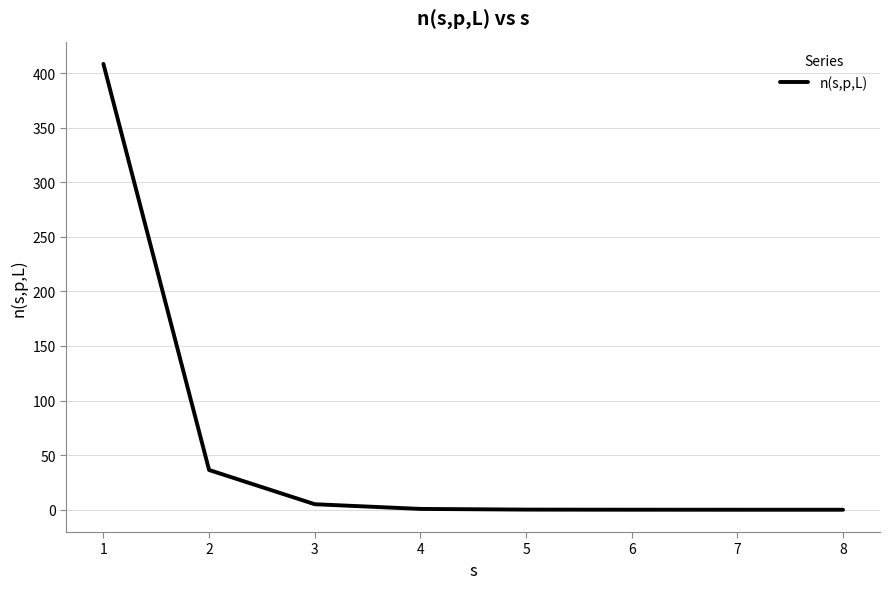

The value at 2 is 64.0. True or false?

False